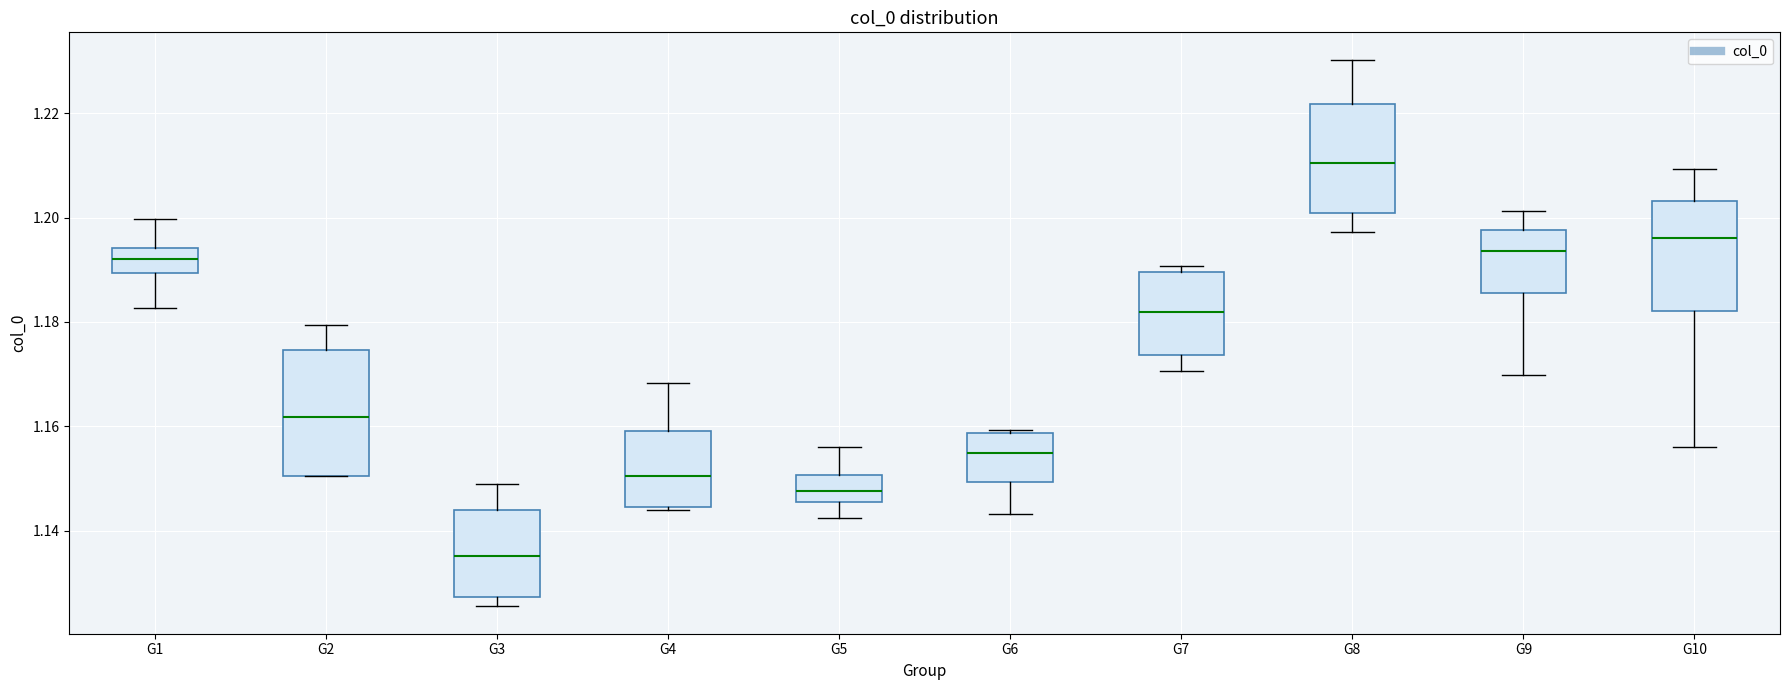

Which box is the tallest, from its lower edge to its upper edge?

G2